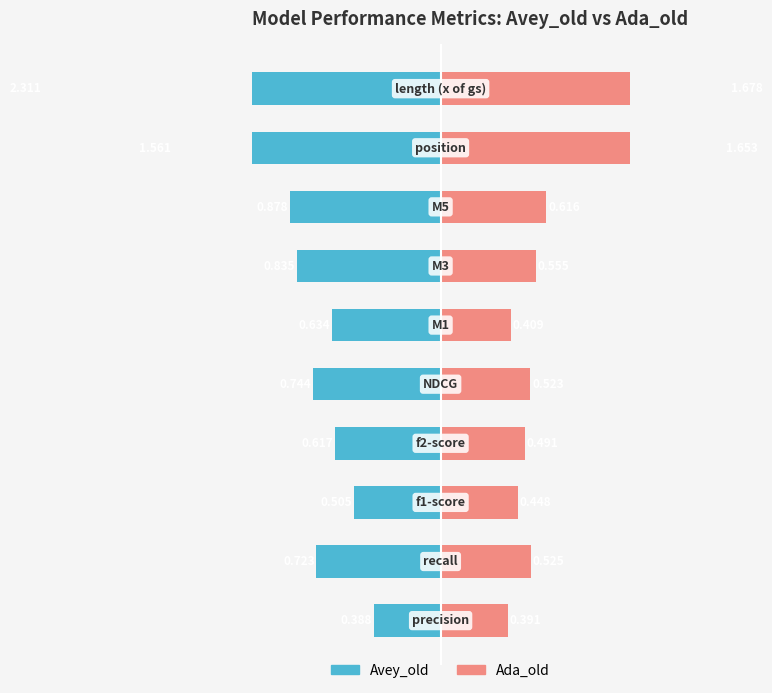

How many bars are there in total?

20